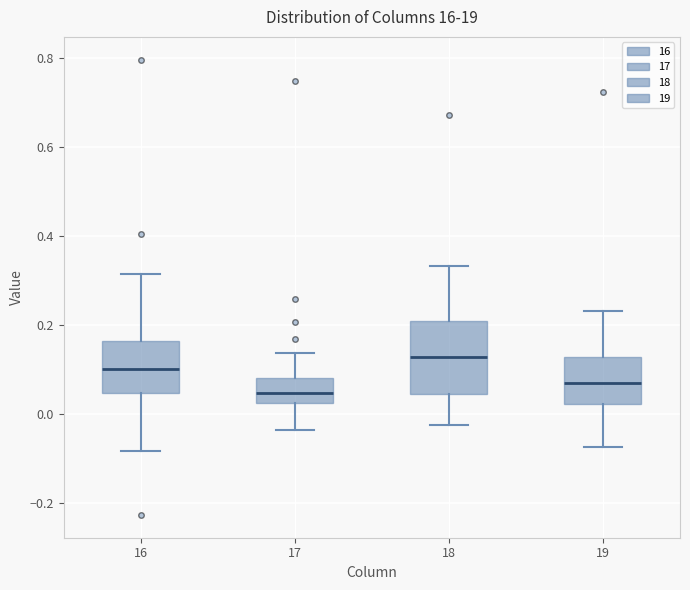

Reading left to right, read every box against the y-axis: the position of its median line, the range the box covers, and the ends of its whiskers. The values are not printed on the chart, so give them approximately, as read against the axis.

16: median 0.10, box 0.04 to 0.16, whiskers -0.08 to 0.32
17: median 0.04, box 0.02 to 0.08, whiskers -0.04 to 0.14
18: median 0.12, box 0.04 to 0.20, whiskers -0.02 to 0.34
19: median 0.08, box 0.02 to 0.12, whiskers -0.08 to 0.24